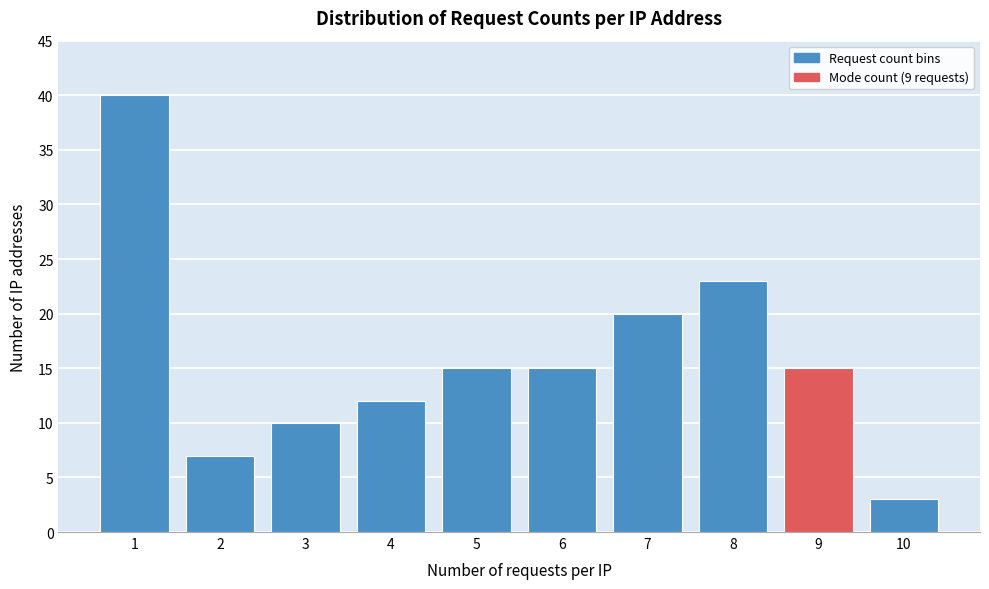

Reading left to right, extract all data points from this chart.

1=40	2=7	3=10	4=12	5=15	6=15	7=20	8=23	9=15	10=3